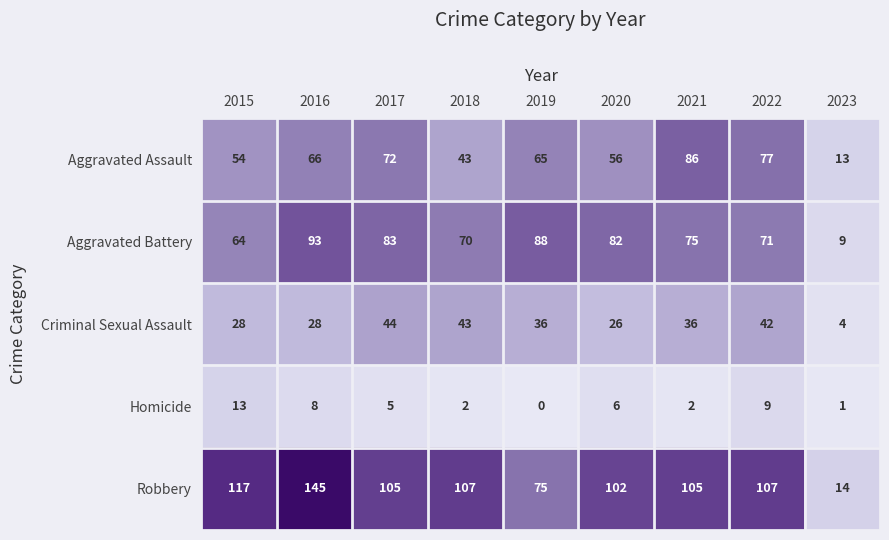

What is the total value across all series at 2019?

264